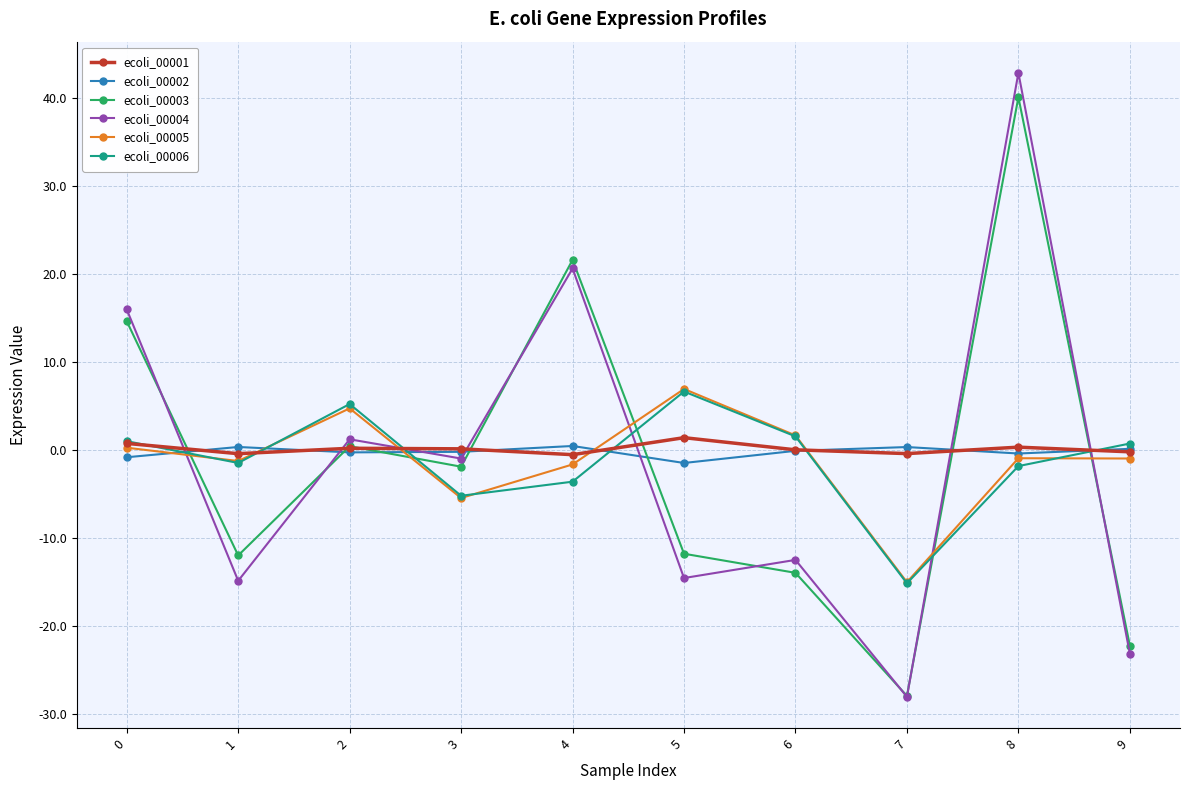

Where is ecoli_00005 nearest to the value -4?

3